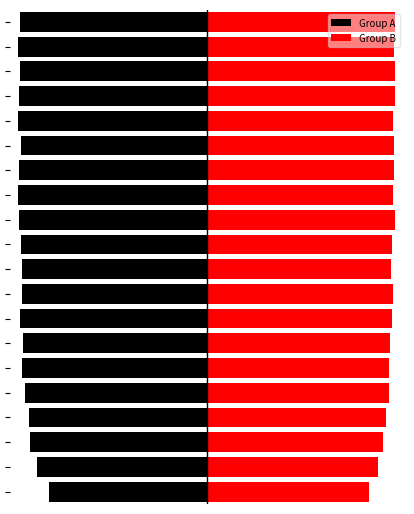

List the labels in order of Group A value, smallest first.

18, 12, 15, 13, 11, 16, 7, 19, 17, 14, 10, 5, 8, 9, 6, 4, 3, 2, 1, 0